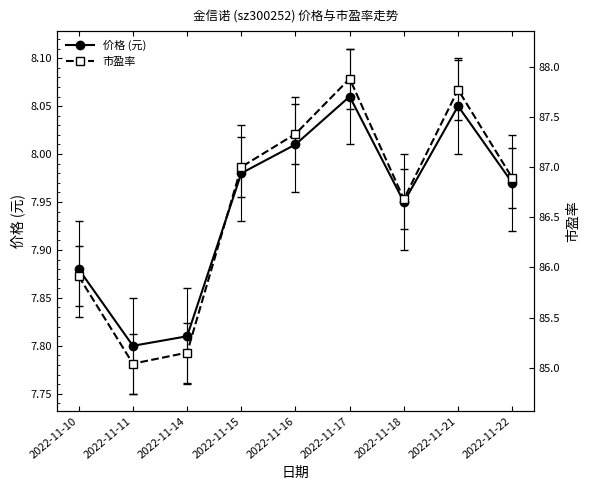

What are all the series names shown in the legend?

价格 (元), 市盈率